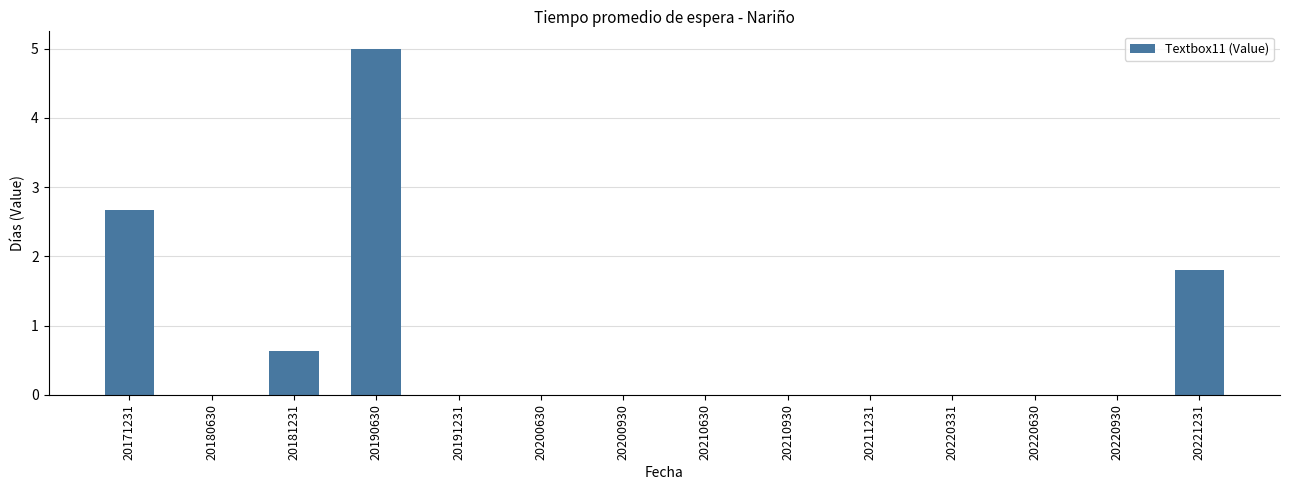

What is the average value?

0.7